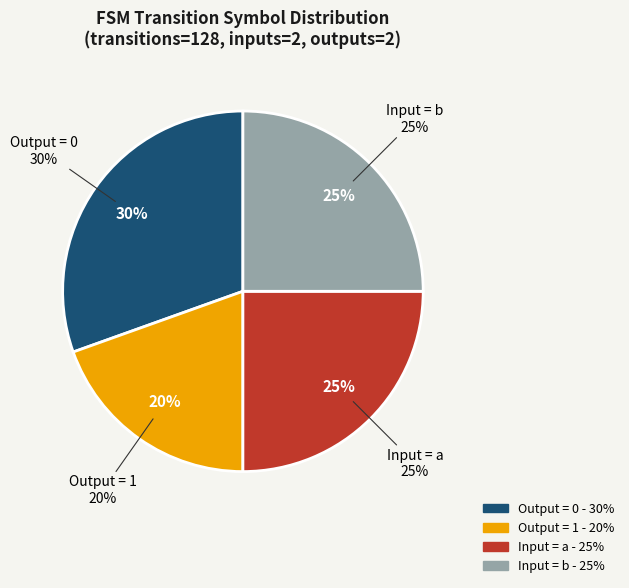

Do input_symbol=b and output_symbol=0 together represent more than half of the pie?

Yes